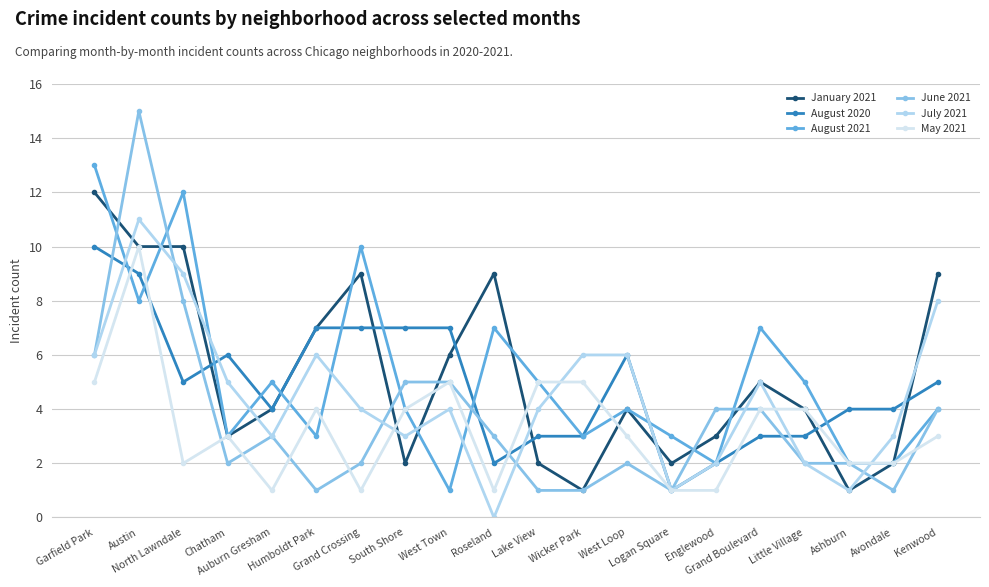

Count the number of data series in this chart.

6